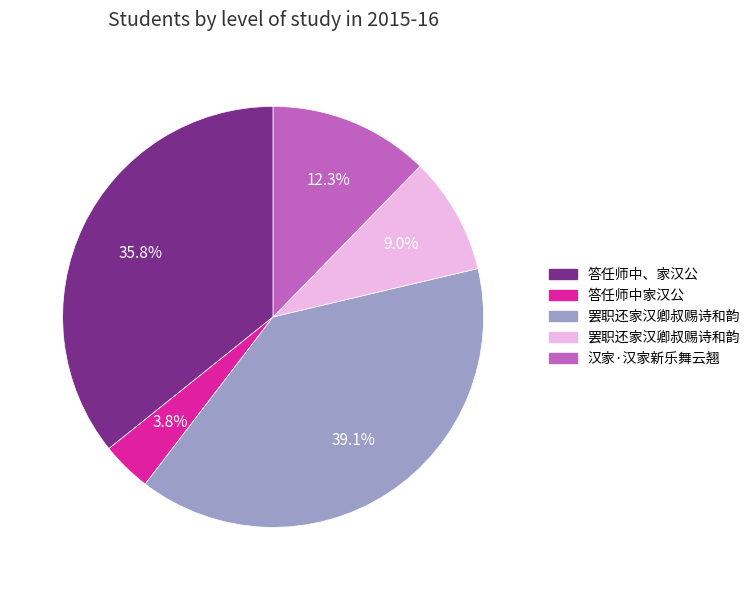

To the nearest percent, what is the difference between the largest and smallest slice percentages?

35%